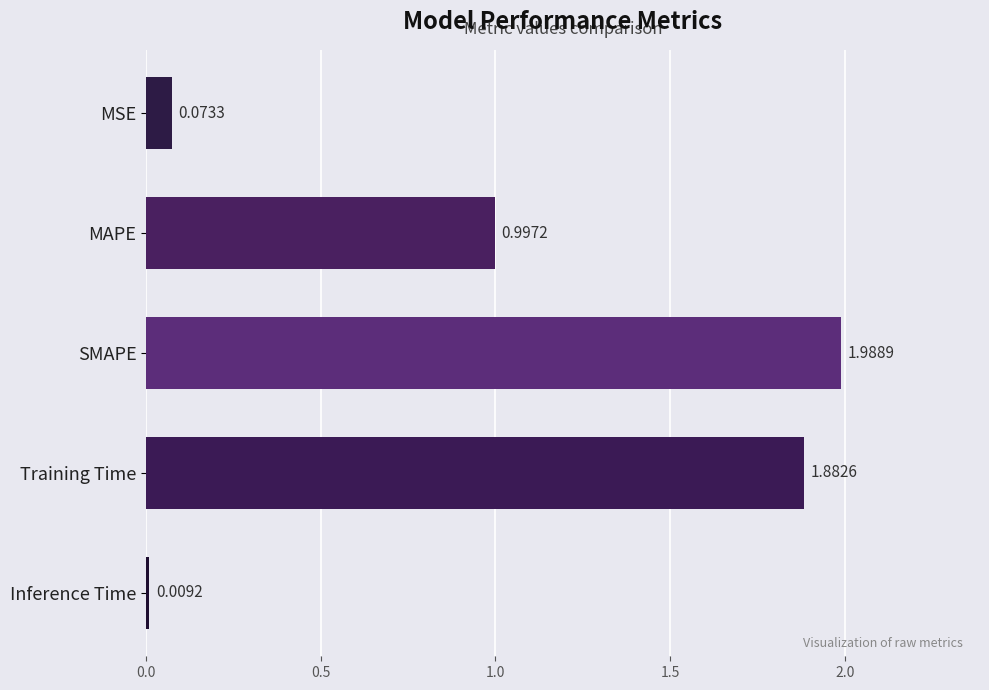

At which label is the value closest to 0?

Inference Time